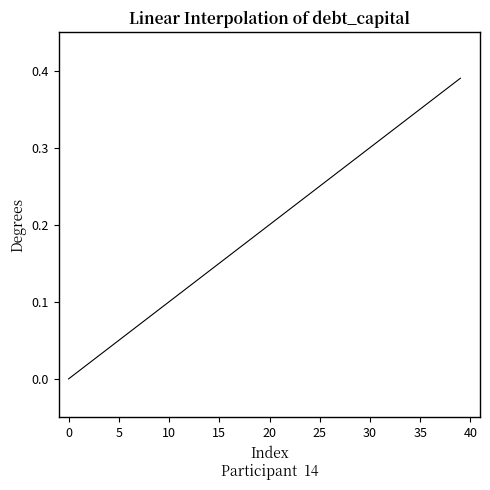

What is the difference between the maximum and second lowest values?

0.4